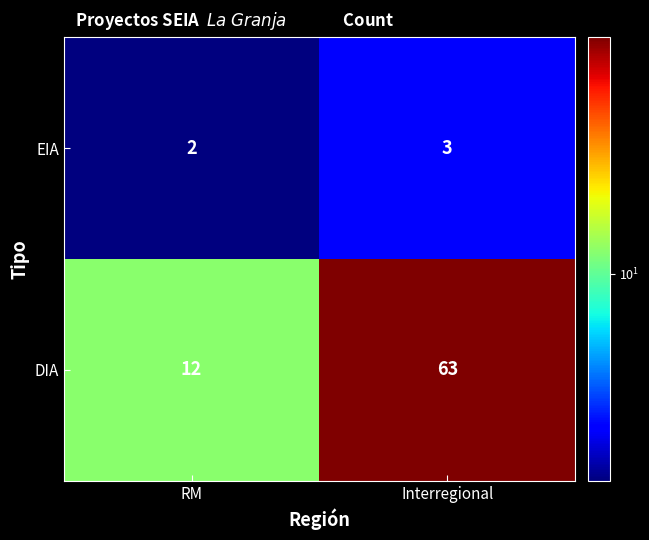

Where is DIA nearest to the value 37?

RM